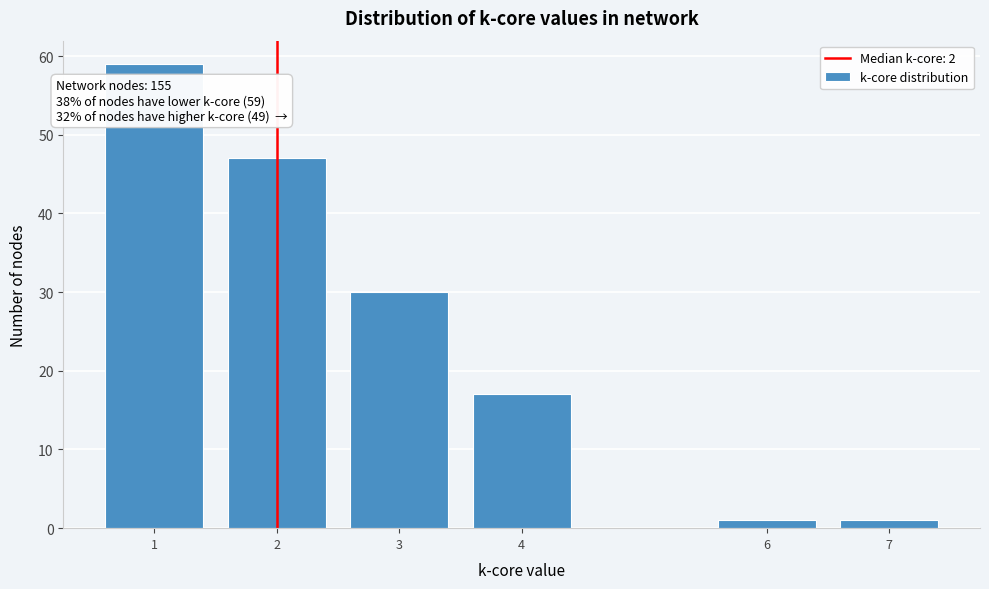

Reading right to left, extract all data points from this chart.

1	1	17	30	47	59